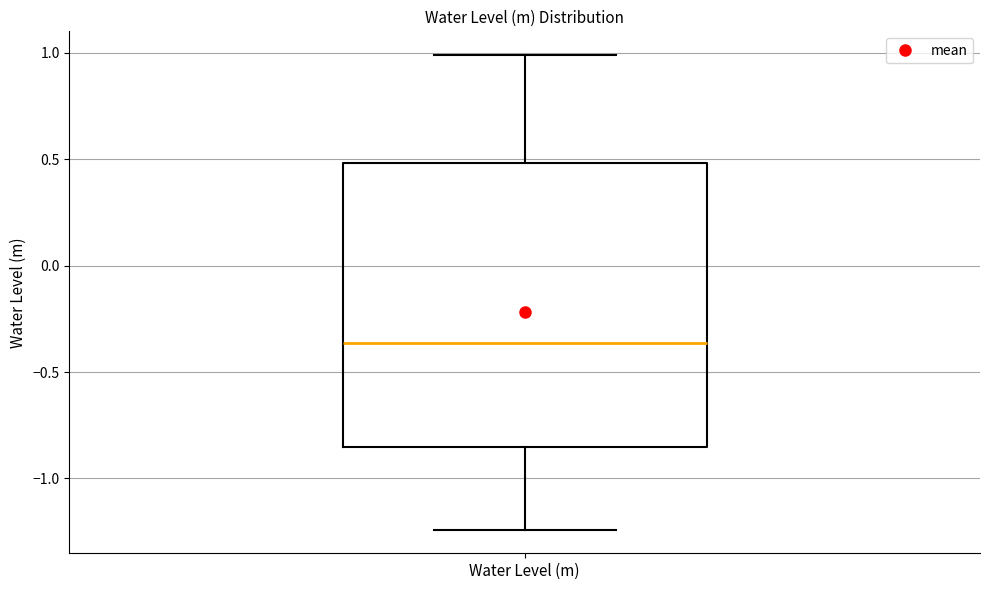

Read this box plot against the y-axis: the position of the median line, the range covered by the box, and the ends of both whiskers. The values are not printed on the chart, so give them approximately, as read against the axis.

median -0.35, box -0.85 to 0.50, whiskers -1.25 to 1.00